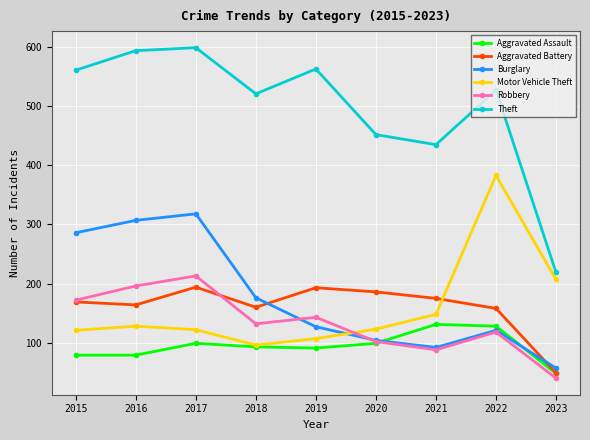

Is the value of Robbery at 2022 greater than the value of Aggravated Battery at 2023?

Yes